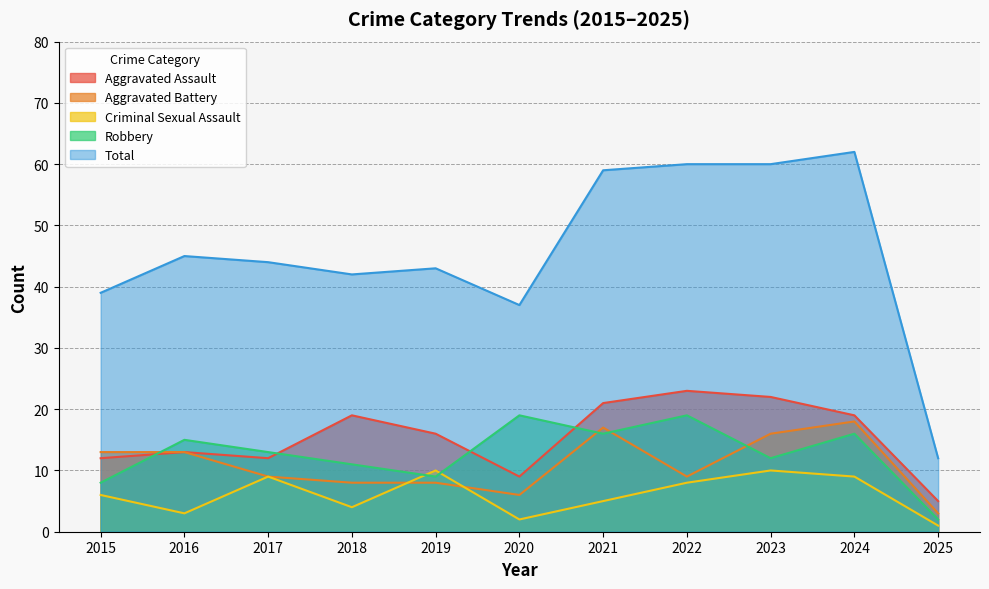

List the labels in order of Total value, largest first.

2024, 2022, 2023, 2021, 2016, 2017, 2019, 2018, 2015, 2020, 2025